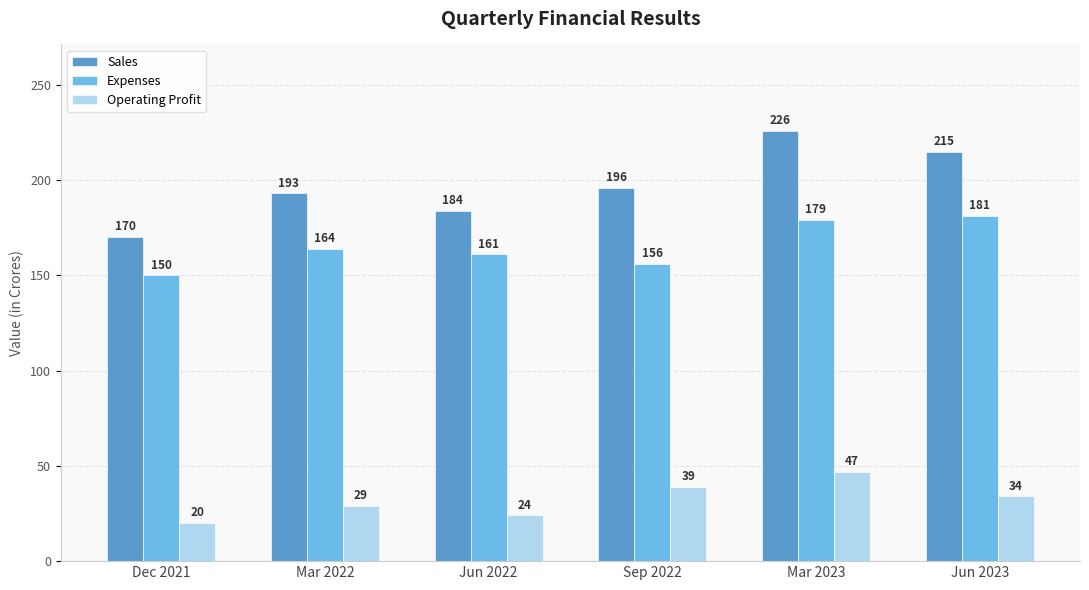

The Sales series shows 193 at Mar 2022. True or false?

True